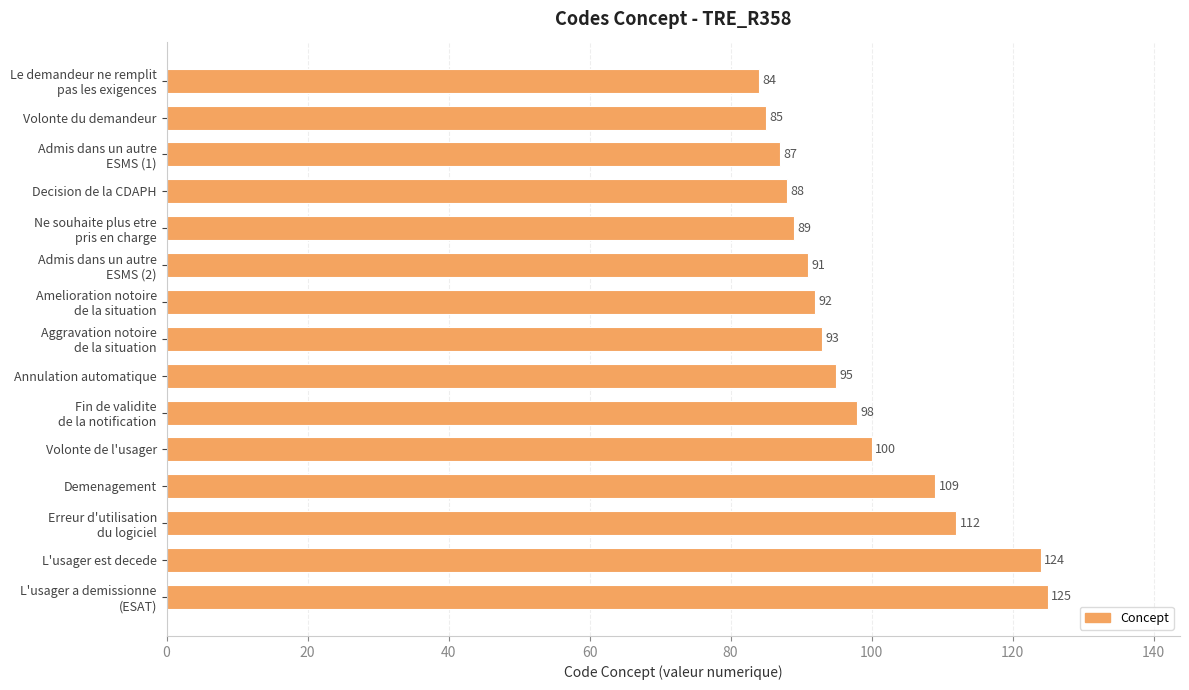

How many data points are less than 93?

7